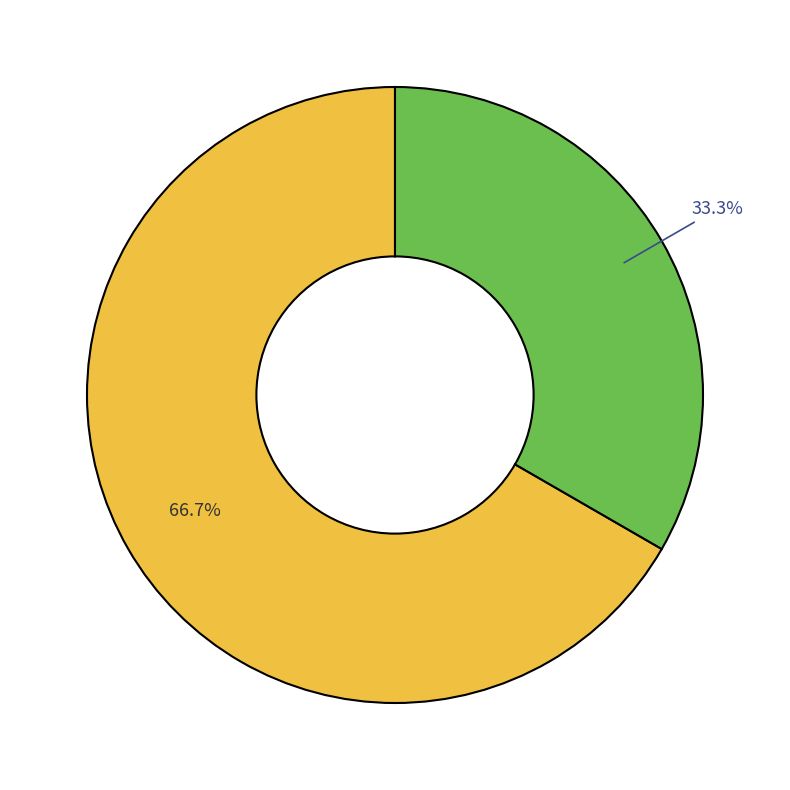

To the nearest percent, what is the average slice percentage?

50%